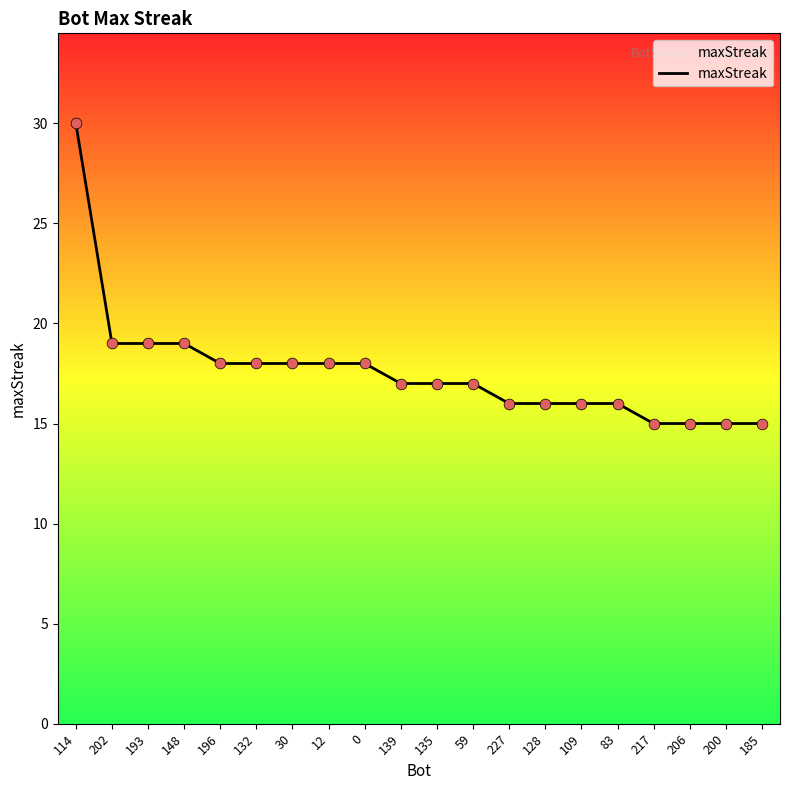

What is the change in value from 139 to 200?

-2